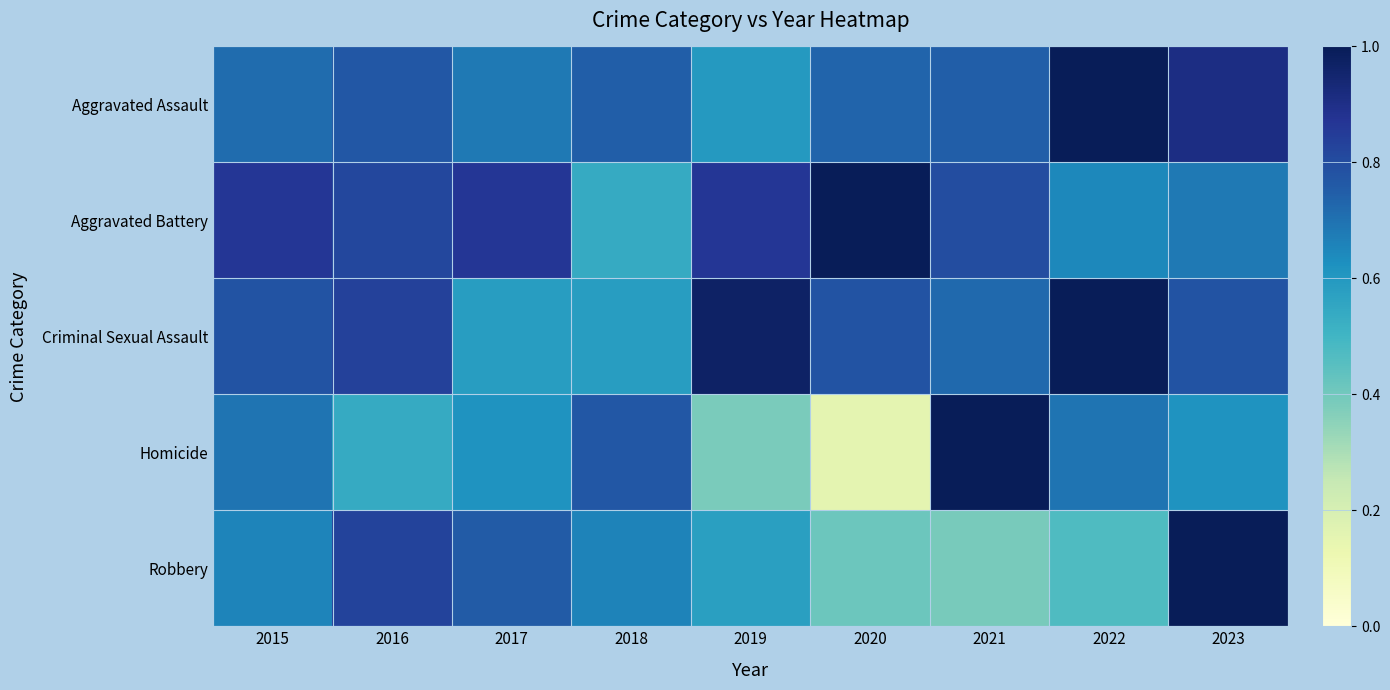

At which category does the chart reach its peak across all series?

2022